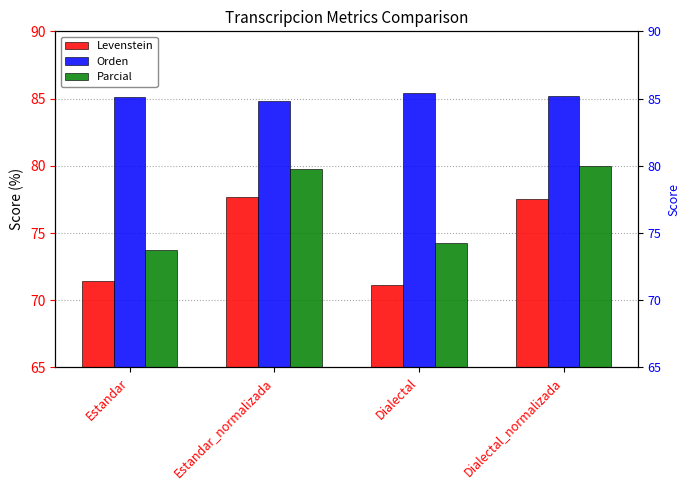

What are all the series names shown in the legend?

Levenstein, Orden, Parcial